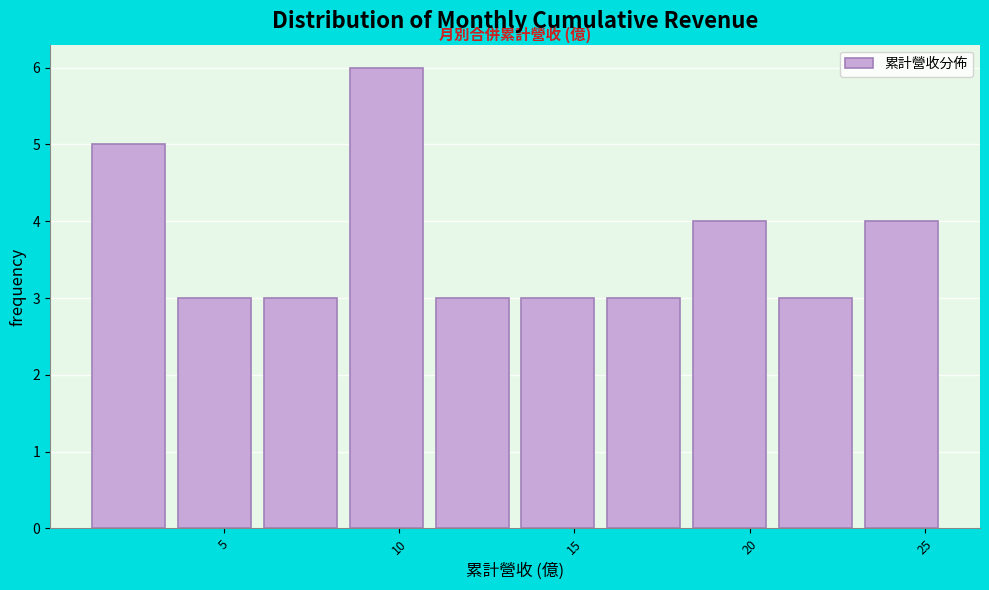

Over which range of the x-axis is the bar tallest?

8.5 to 11.0